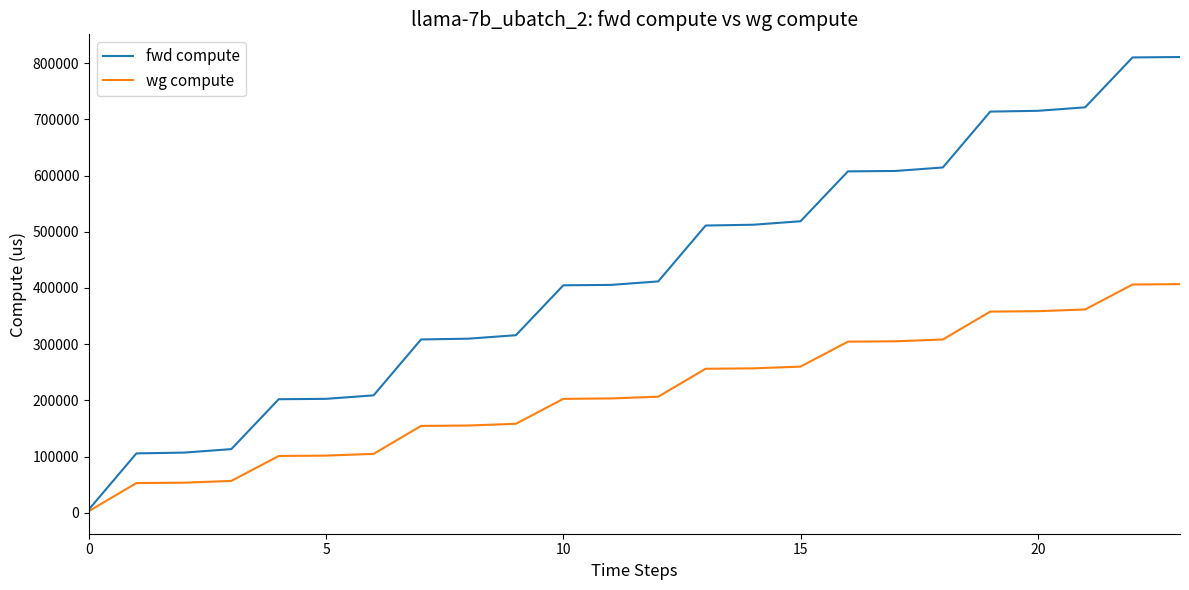

What is the maximum value shown in the chart?

810899.6